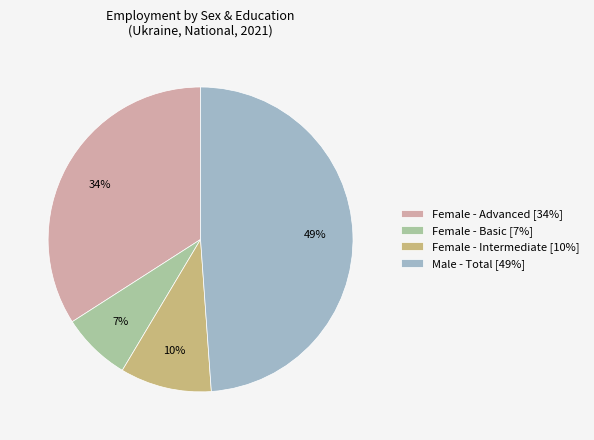

Is there any slice that represents more than half of the pie?

No